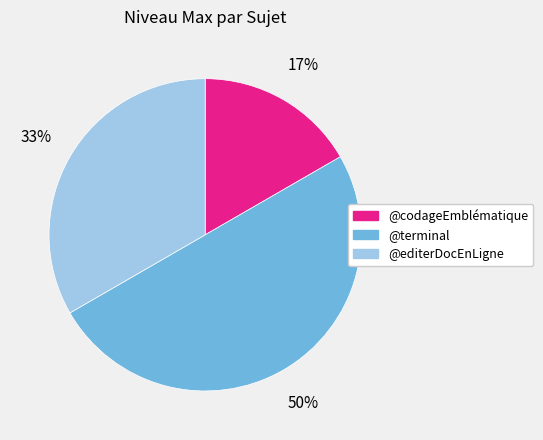

Is it true that @codageEmblématique is 17% of the pie?

True